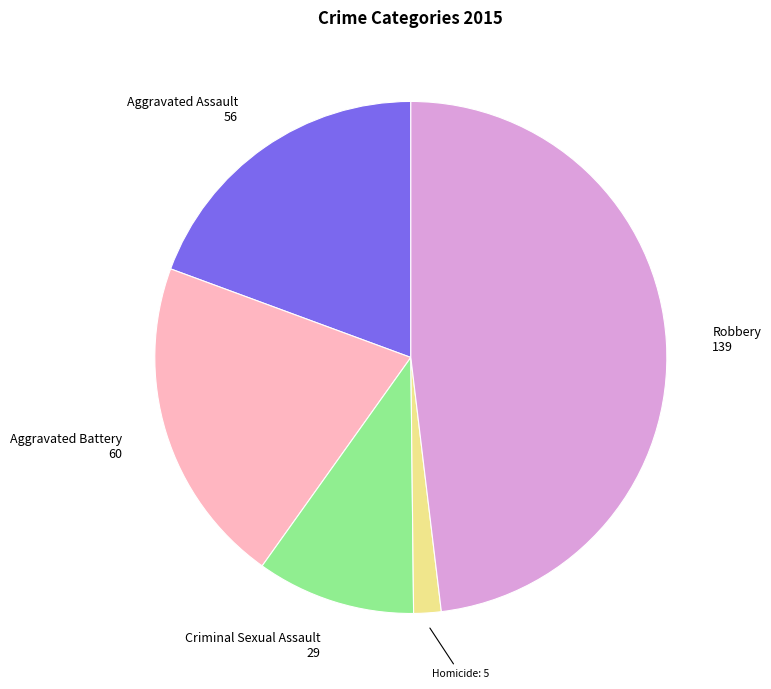

Combined, do Aggravated Battery and Robbery account for over 50%?

Yes